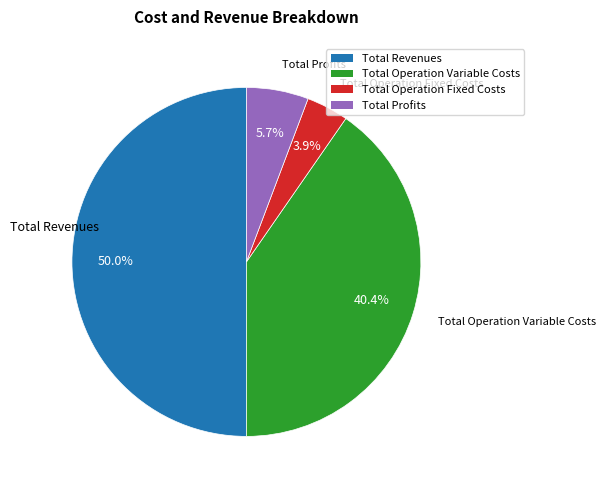

How many segments does this pie chart have?

4